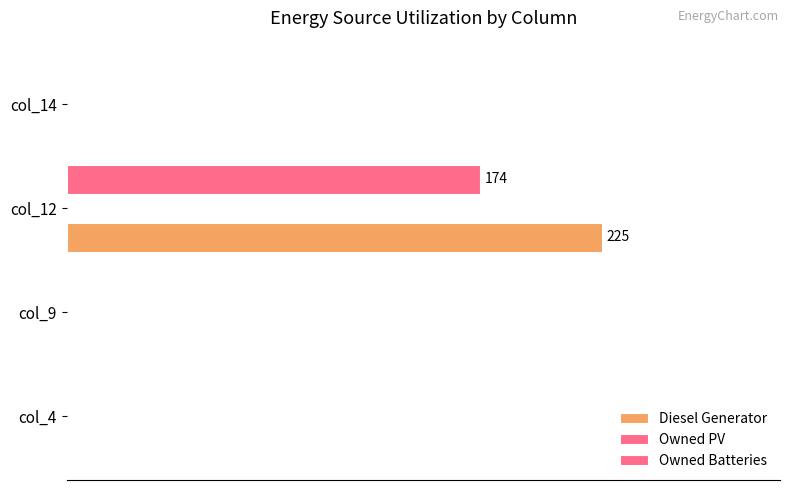

How many groups of bars are there?

4